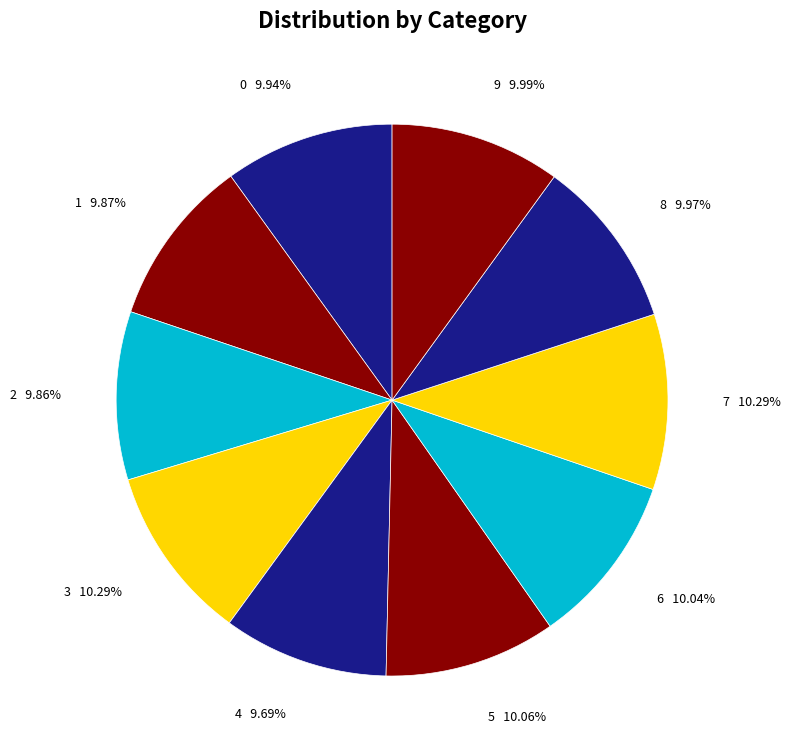

What percentage is the 2 slice, to the nearest percent?

10%